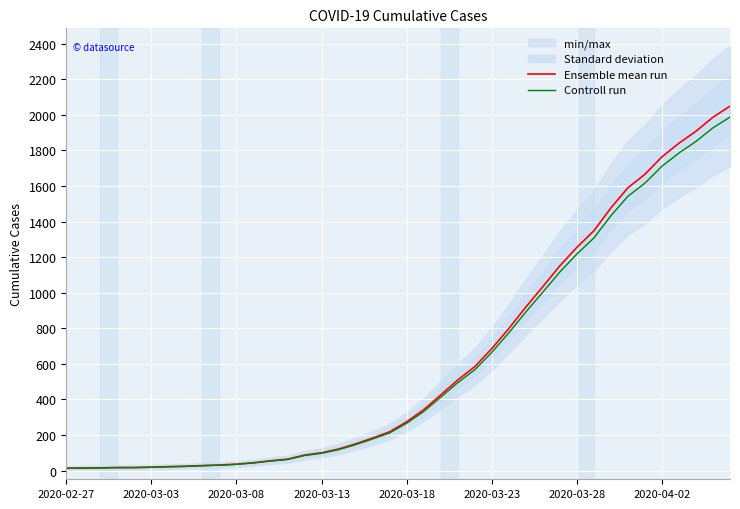

Which label corresponds to the smallest value in the chart?

2020-02-27